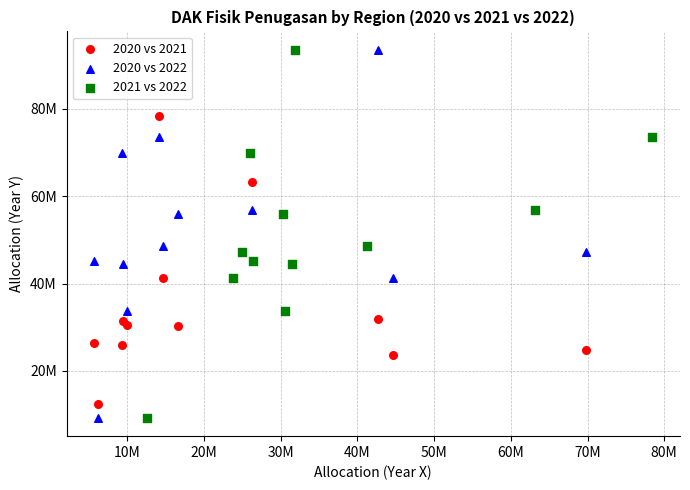

What are all the series names shown in the legend?

2020 vs 2021, 2020 vs 2022, 2021 vs 2022